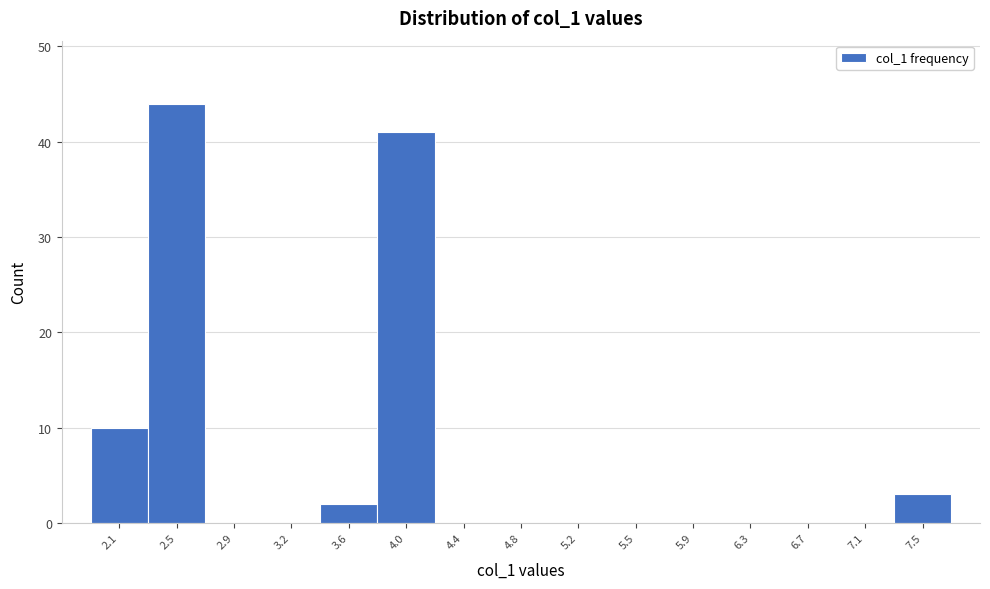

Reading left to right, transcribe this chart: for each bar, give the range it covers on the x-axis and its height. Neither the bar edges nor the heights are printed on the chart, so give them approximately, as read against the axes.

1.90 to 2.30: 10
2.30 to 2.70: 44
2.70 to 3.05: 0
3.05 to 3.45: 0
3.45 to 3.80: 2
3.80 to 4.20: 41
4.20 to 4.60: 0
4.60 to 4.95: 0
4.95 to 5.35: 0
5.35 to 5.75: 0
5.75 to 6.10: 0
6.10 to 6.50: 0
6.50 to 6.90: 0
6.90 to 7.25: 0
7.25 to 7.65: 3